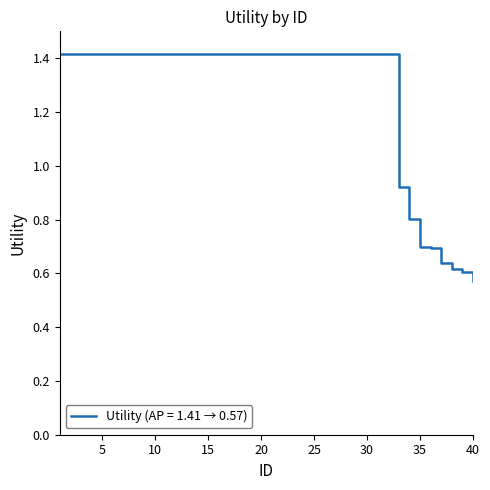

What is the greatest value displayed?

1.4